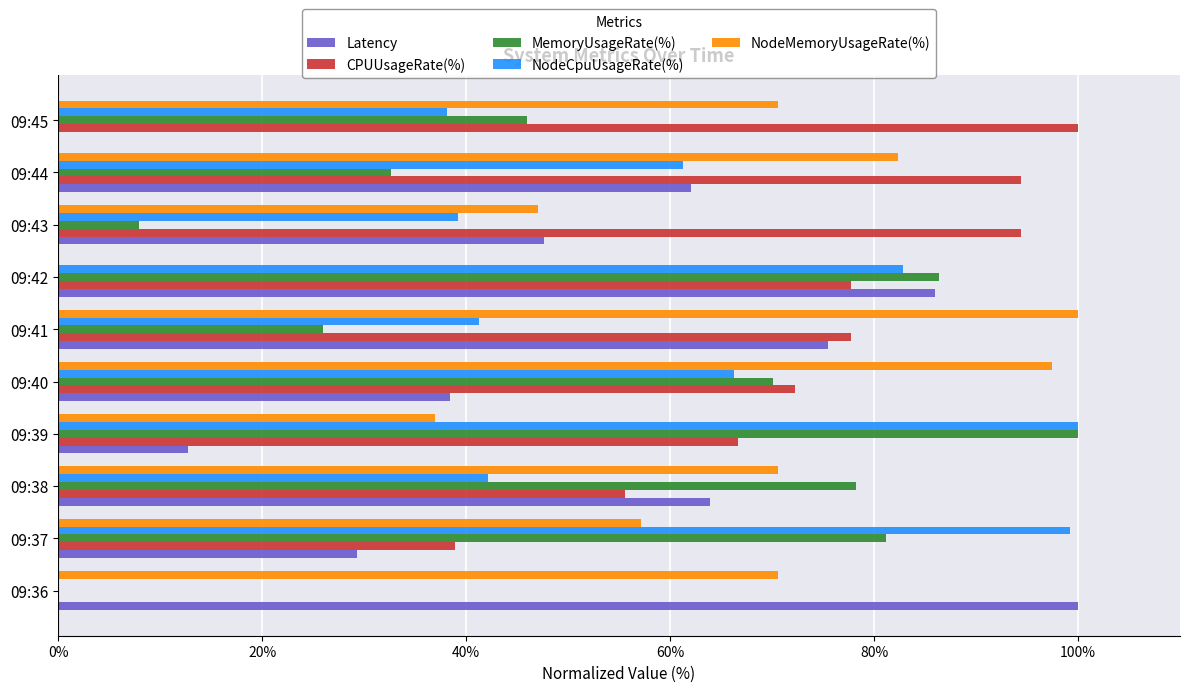

The CPUUsageRate(%) series shows 94.4 at 09:43. True or false?

True